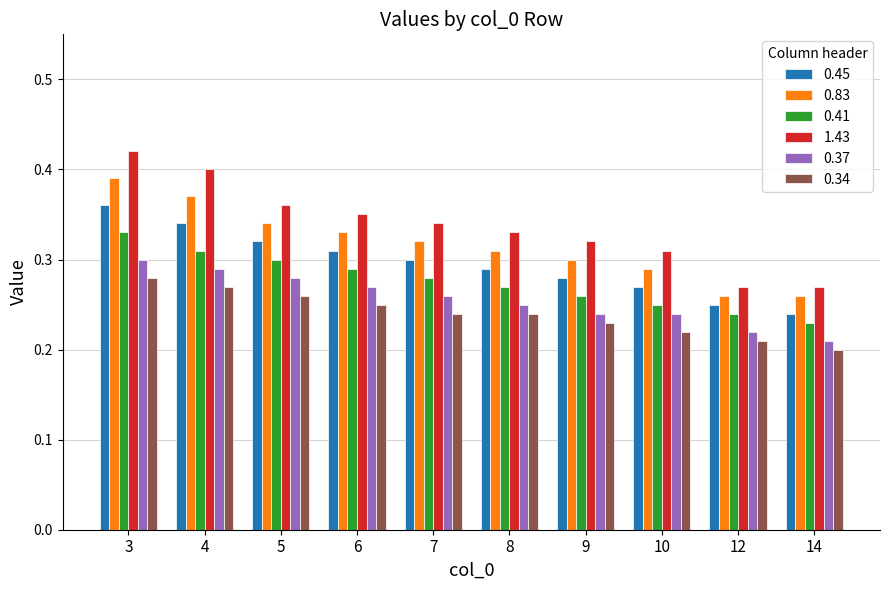

The 0.45 series shows 0.3 at 9. True or false?

True